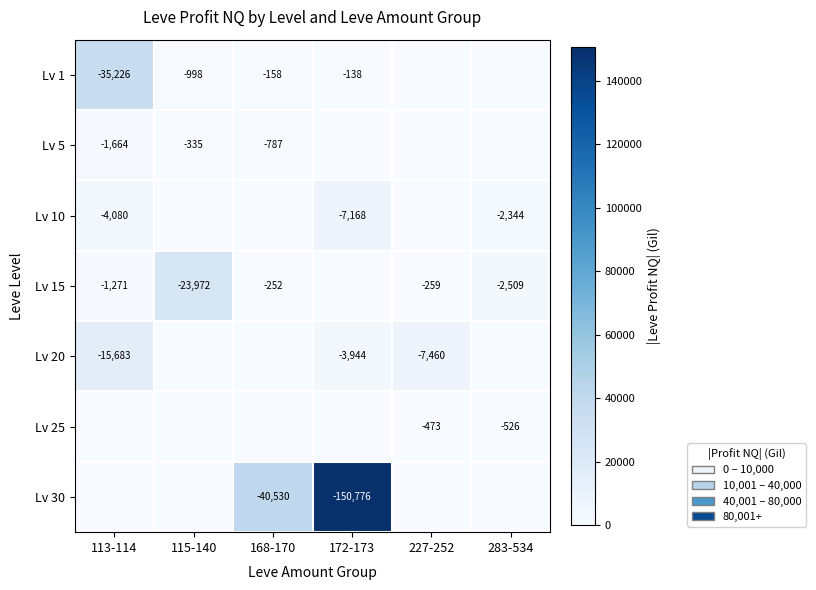

Is the value of Lv 20 at 113-114 greater than the value of Lv 15 at 283-534?

No